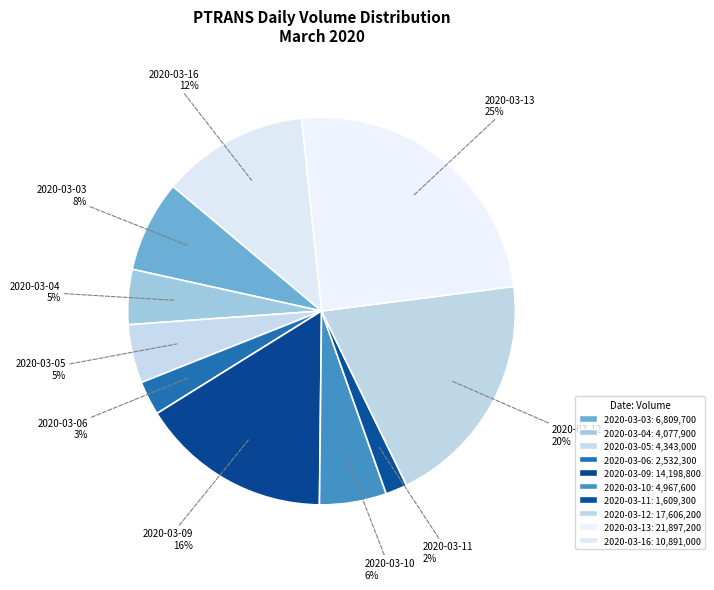

To the nearest percent, what is the difference between the largest and smallest slice percentages?

23%